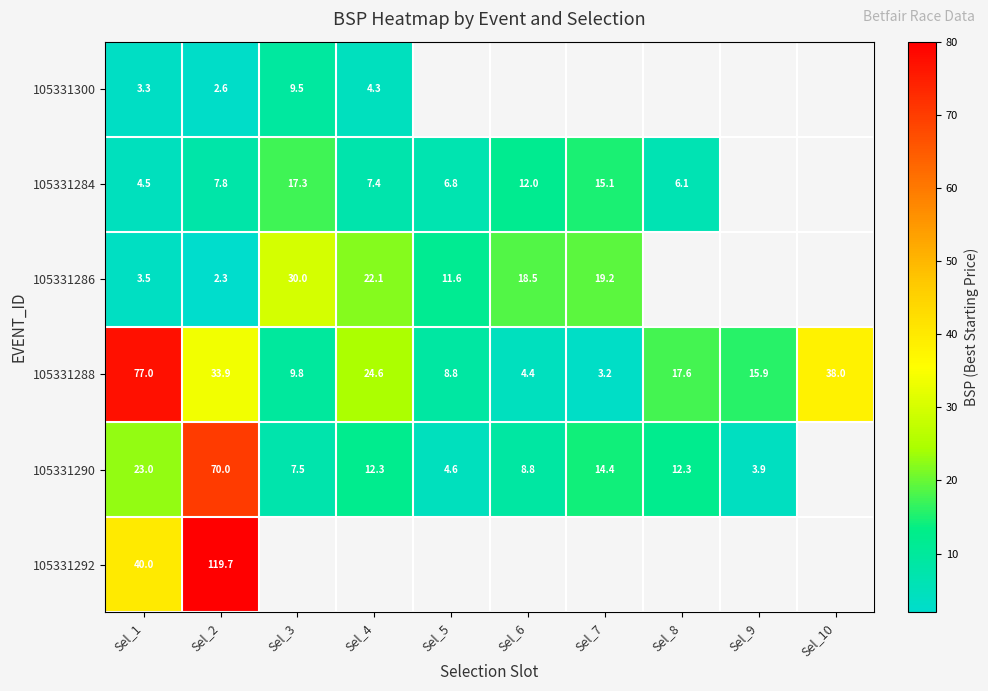

Is the value of 105331288 at Sel_9 greater than the value of 105331290 at Sel_1?

No